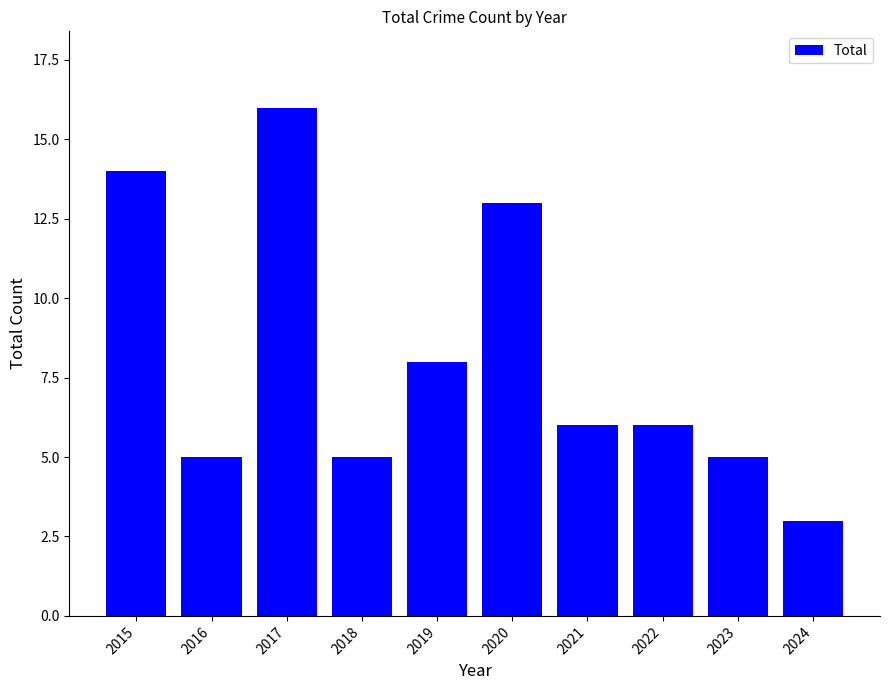

At which category does the chart reach its minimum across all series?

2024